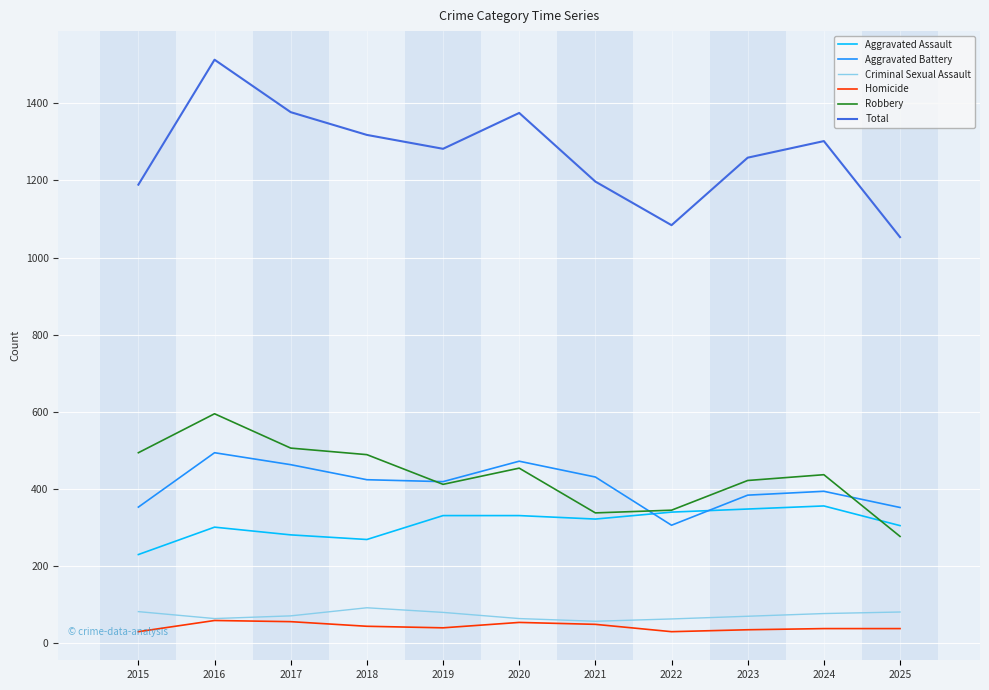

True or false: Homicide has more than 1 interior local peaks.

True